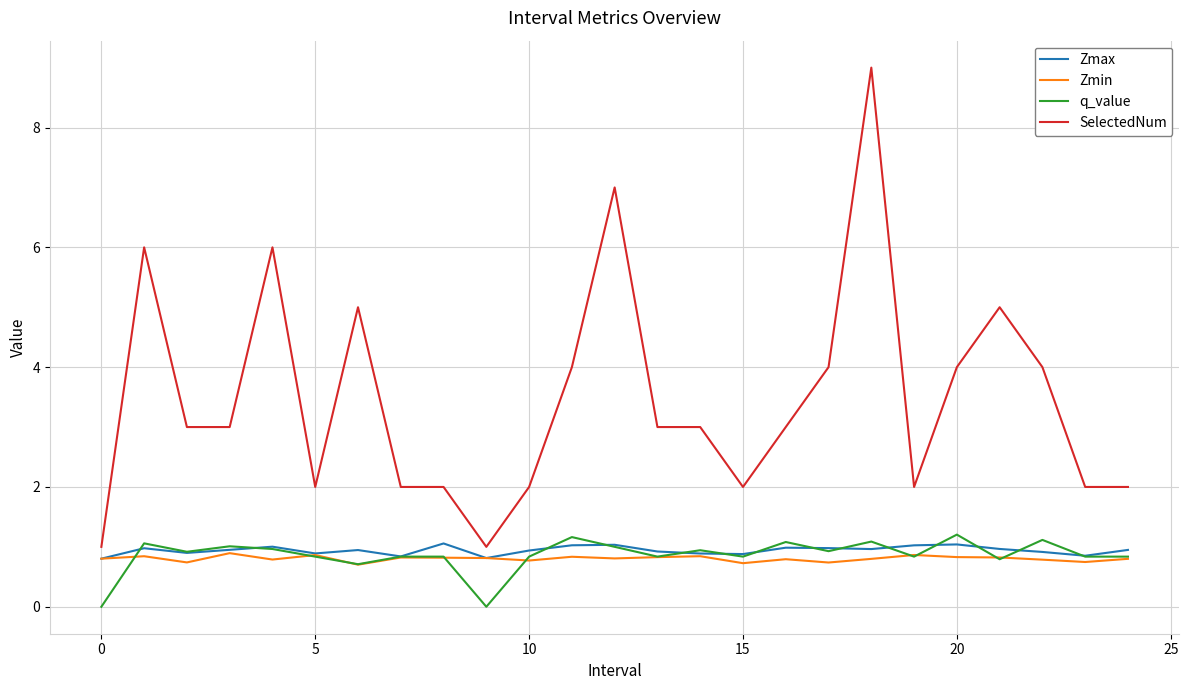

Which series has the widest spread of values?

SelectedNum